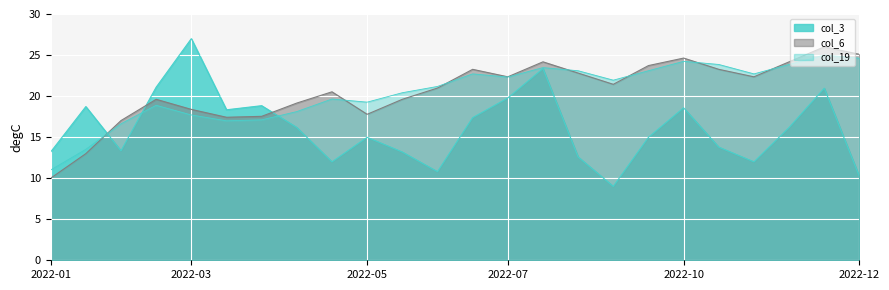

What is the label of the 6th point from the left?

2022-03-15